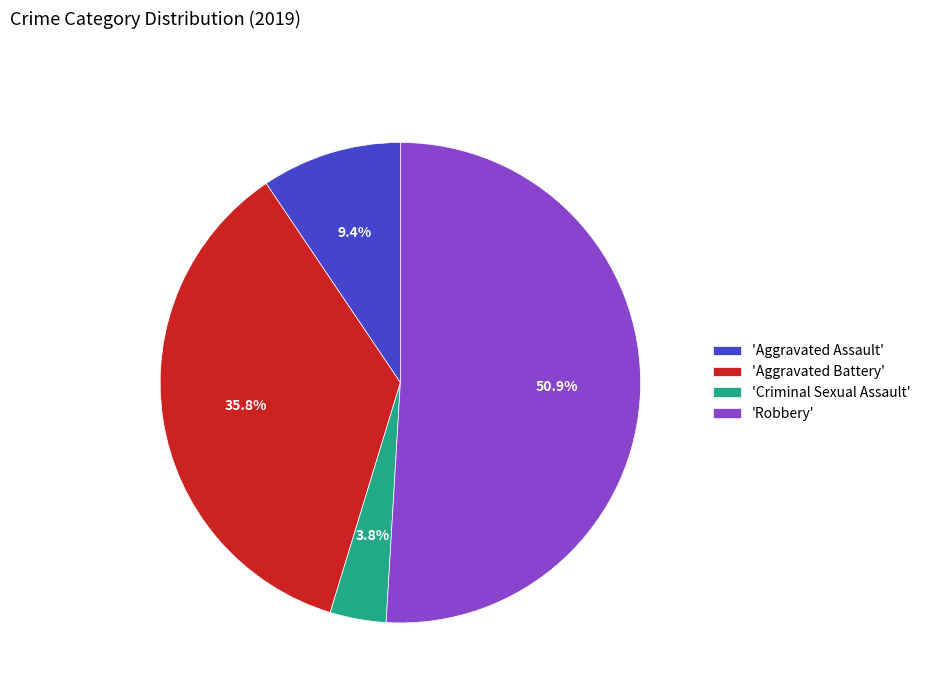

Which category accounts for the majority?

'Robbery'